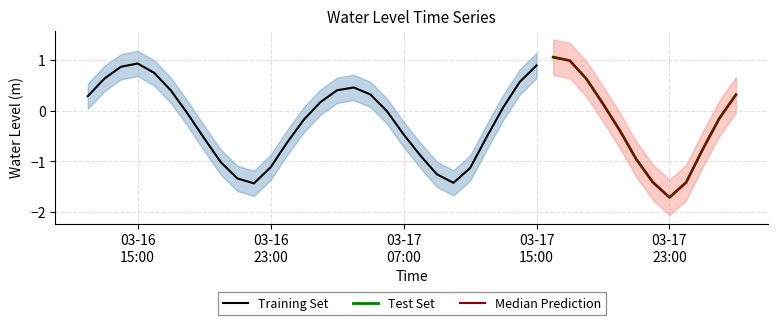

Reading left to right, list all the values displayed in this chart.

0.3	0.6	0.9	0.9	0.7	0.4	-0.1	-0.5	-1.0	-1.3	-1.4	-1.1	-0.6	-0.2	0.2	0.4	0.5	0.3	-0.0	-0.5	-0.9	-1.3	-1.4	-1.1	-0.5	0.1	0.6	0.9	1.1	1.0	0.6	0.1	-0.4	-1.0	-1.4	-1.7	-1.4	-0.8	-0.2	0.3